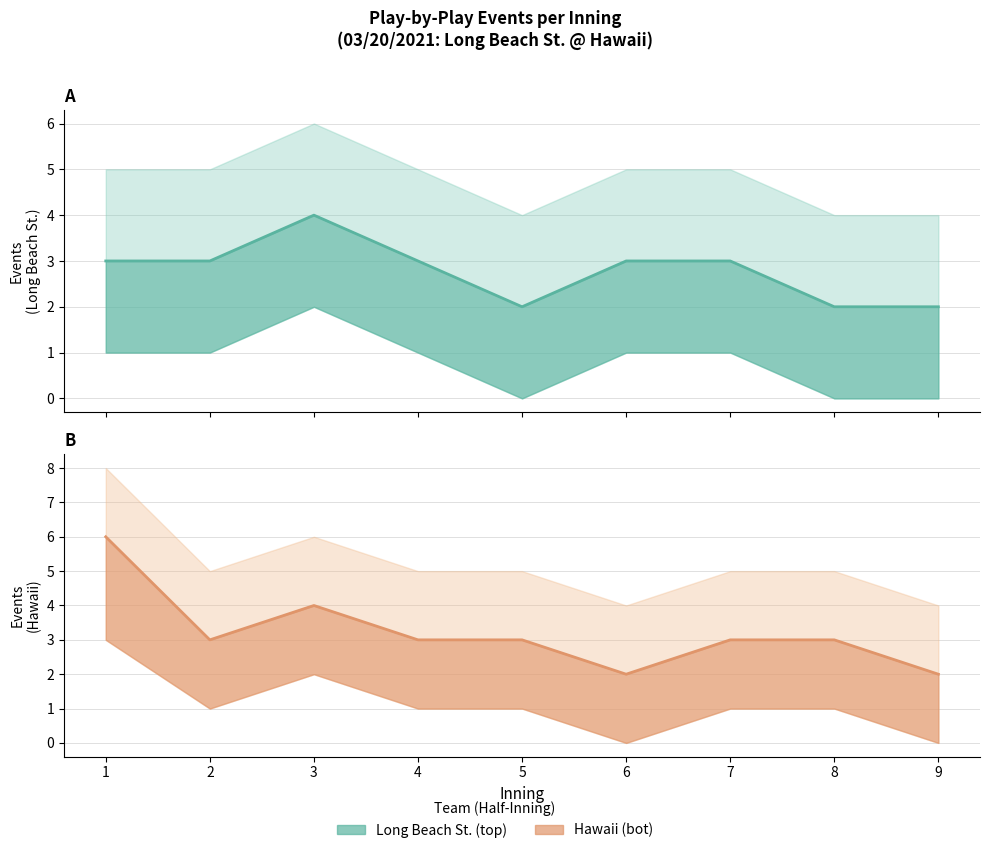

Which category has the lowest value in the Hawaii (bot) series?

6